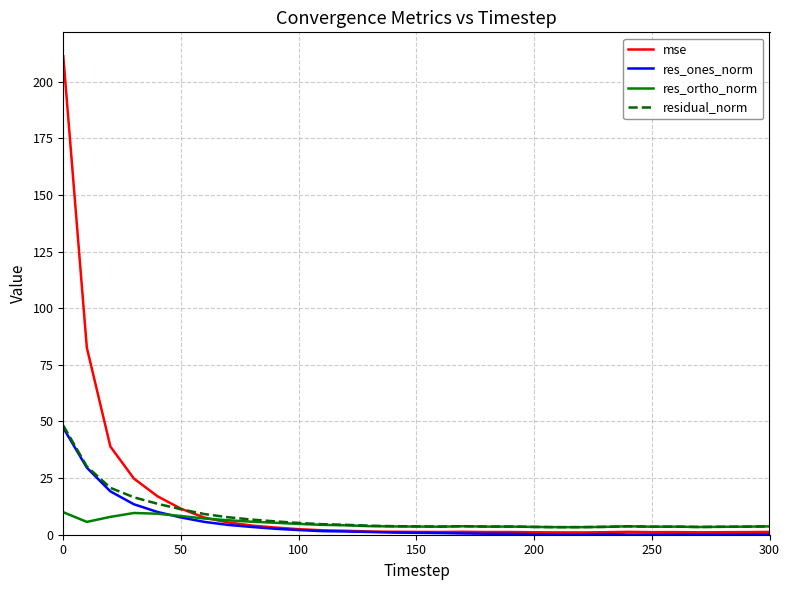

What is the greatest value displayed?

211.2